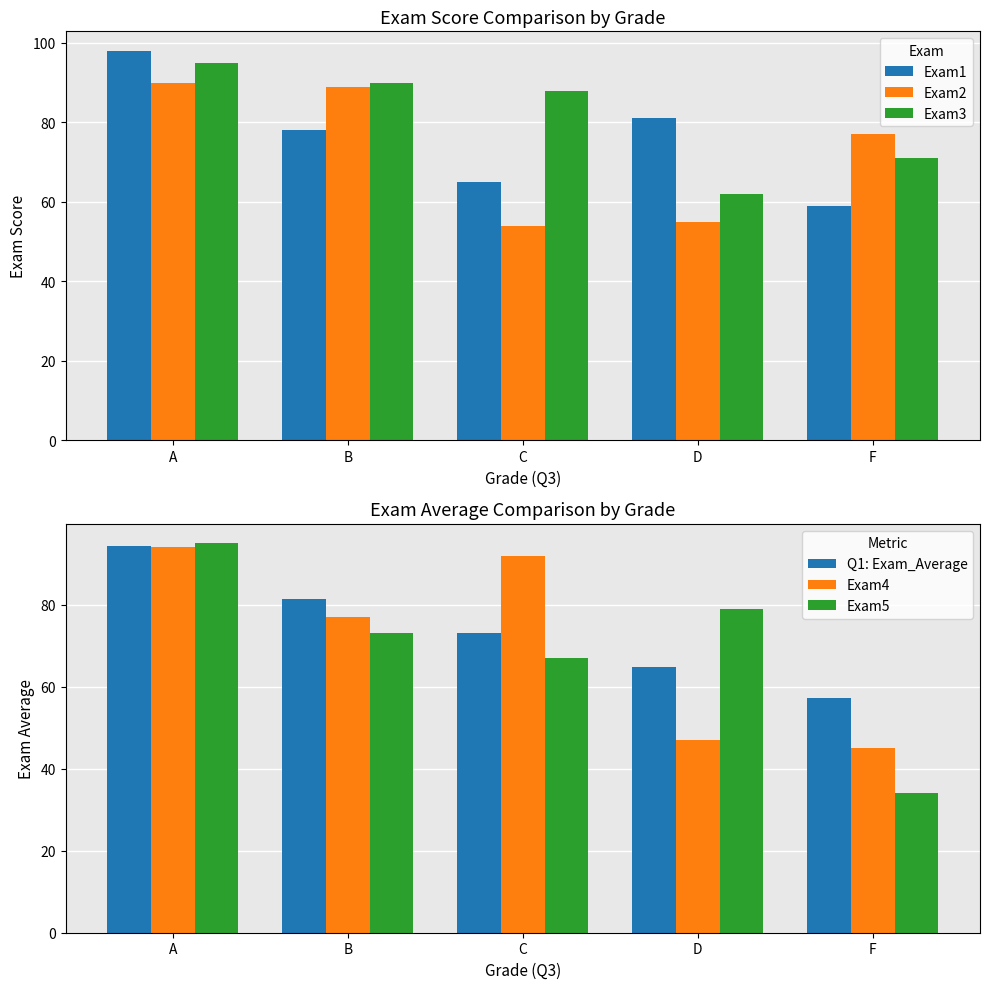

The Exam5 series shows 95.0 at A. True or false?

True